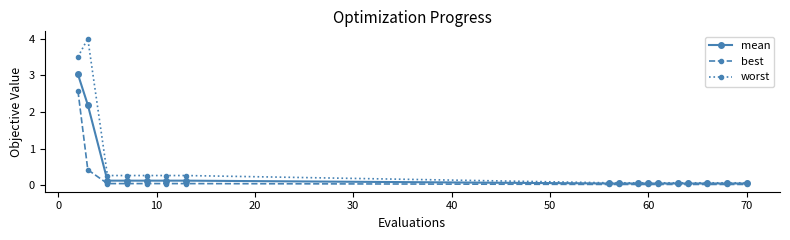

Which series has the largest total across all categories?

worst